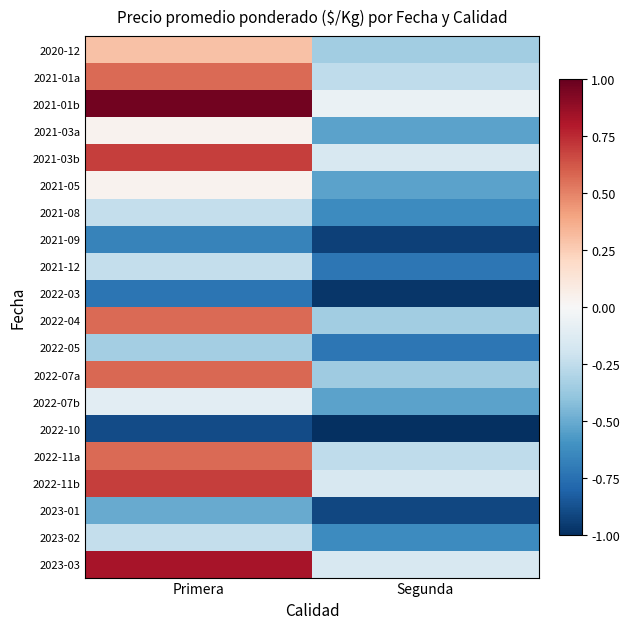

Between Primera and Segunda, which is larger?

Primera